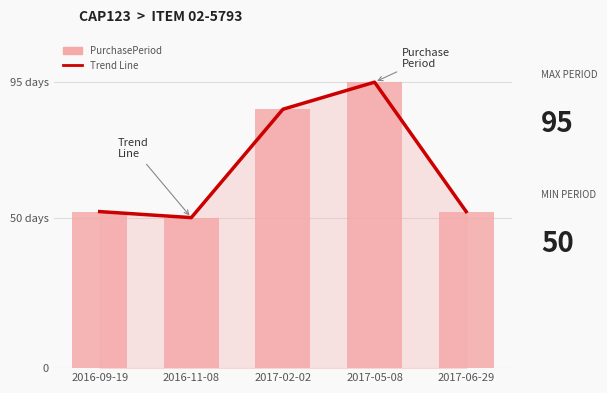

At how many categories does at least one series exceed 87?

1